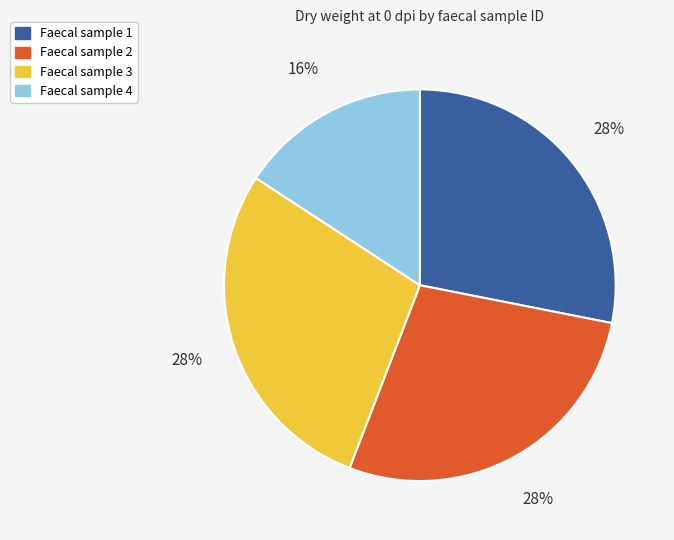

To the nearest percent, what is the average slice percentage?

25%